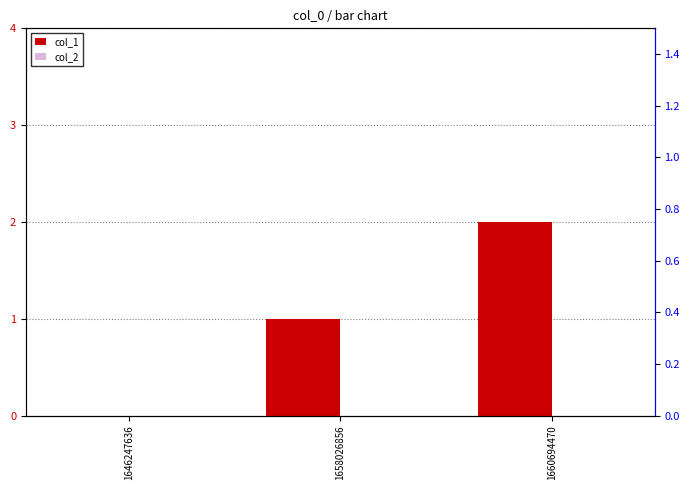

Is the value of col_2 at 1658026856 greater than the value of col_1 at 1660694470?

No